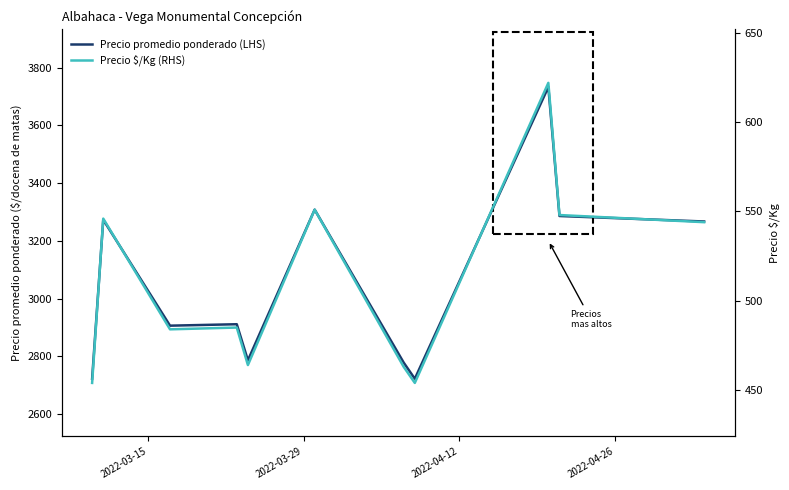

What is the difference between the maximum and minimum values in the Precio $/Kg (RHS) series?

168